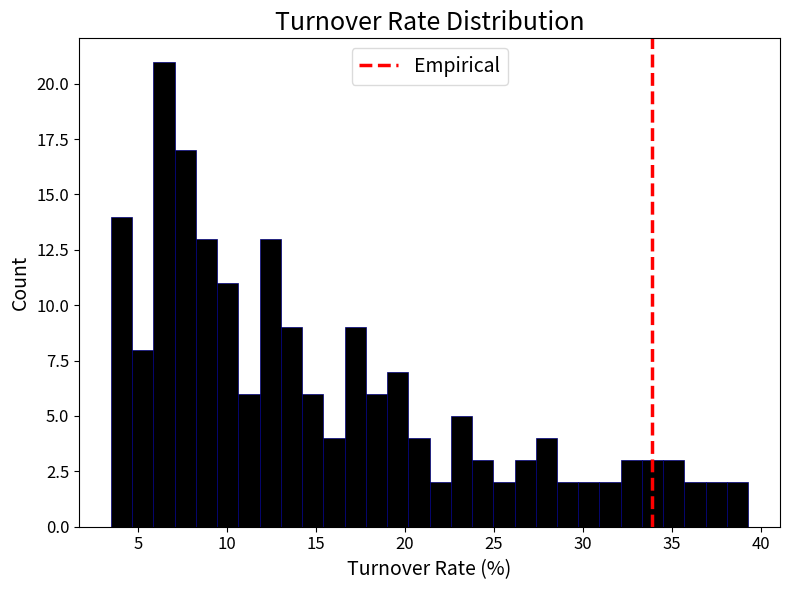

Read against the x-axis, roughly where is the centre of the tallest bar?

6.5